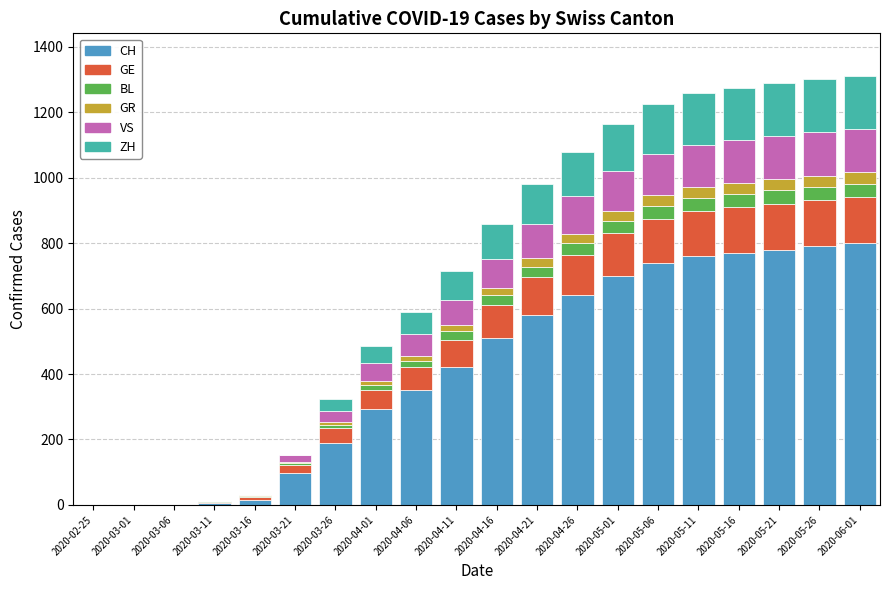

Does the chart contain stacked bars?

Yes